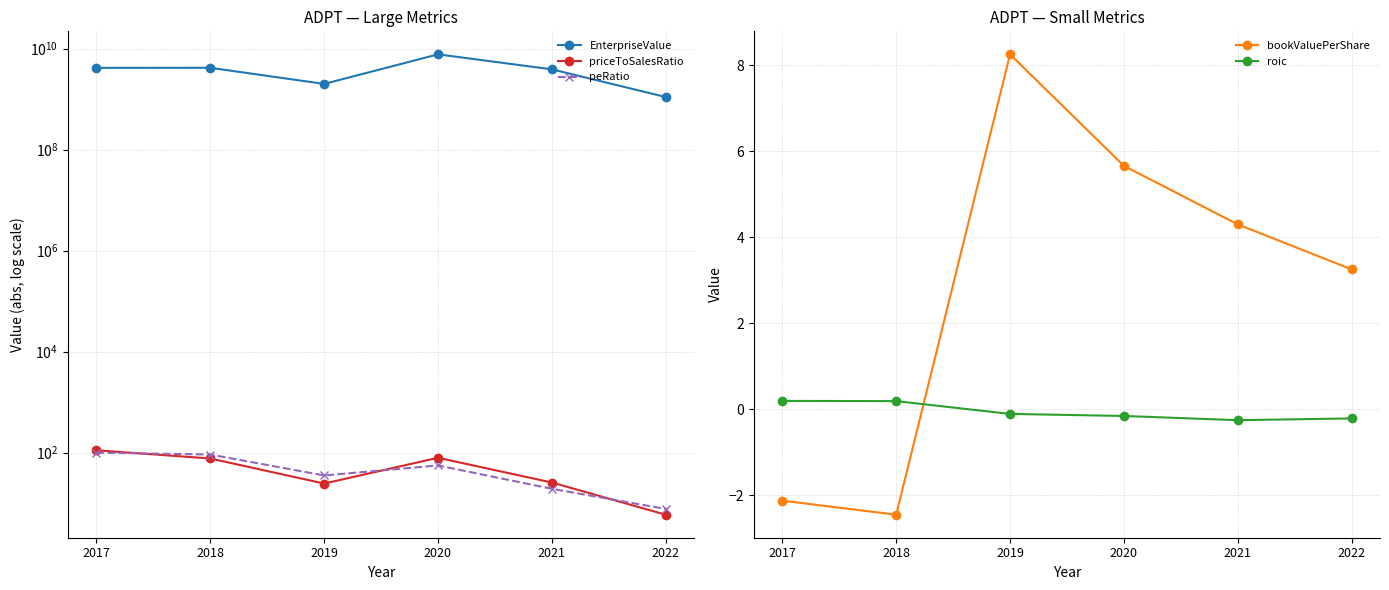

What is the total value across all series at 2021?

3911033963.6